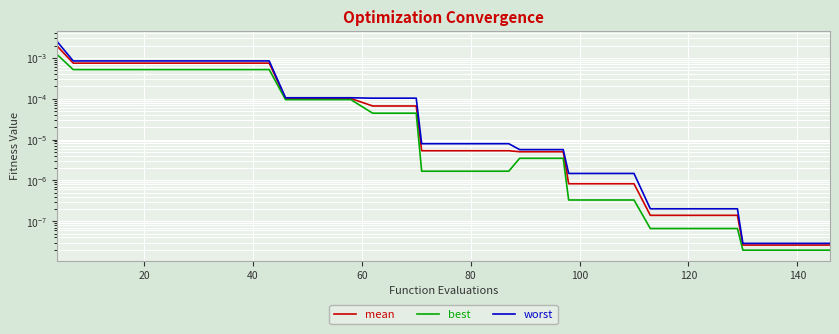

True or false: best and mean cross at least once.

False